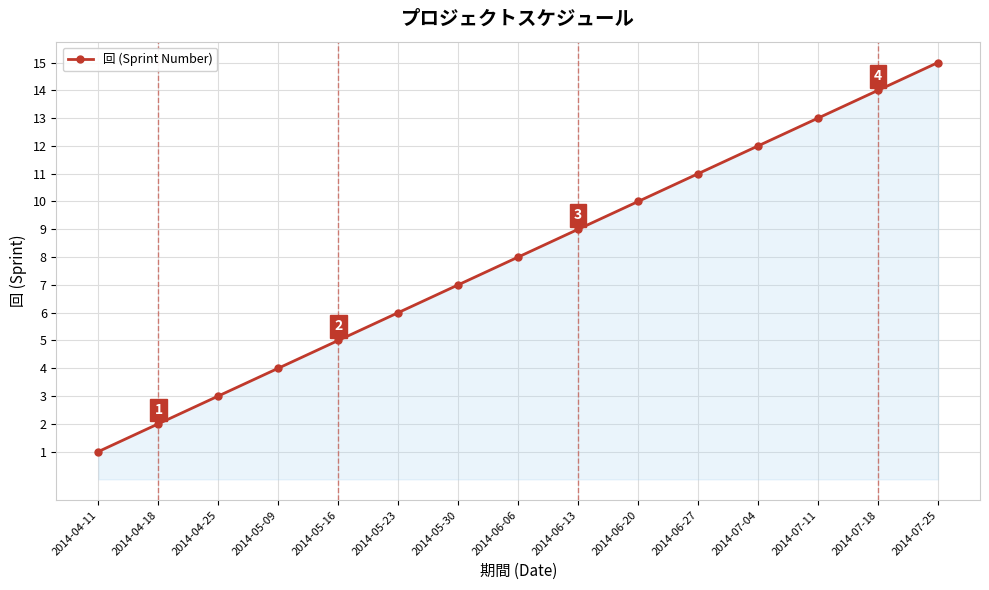

Is it true that the value at 2014-04-11 is 2?

False